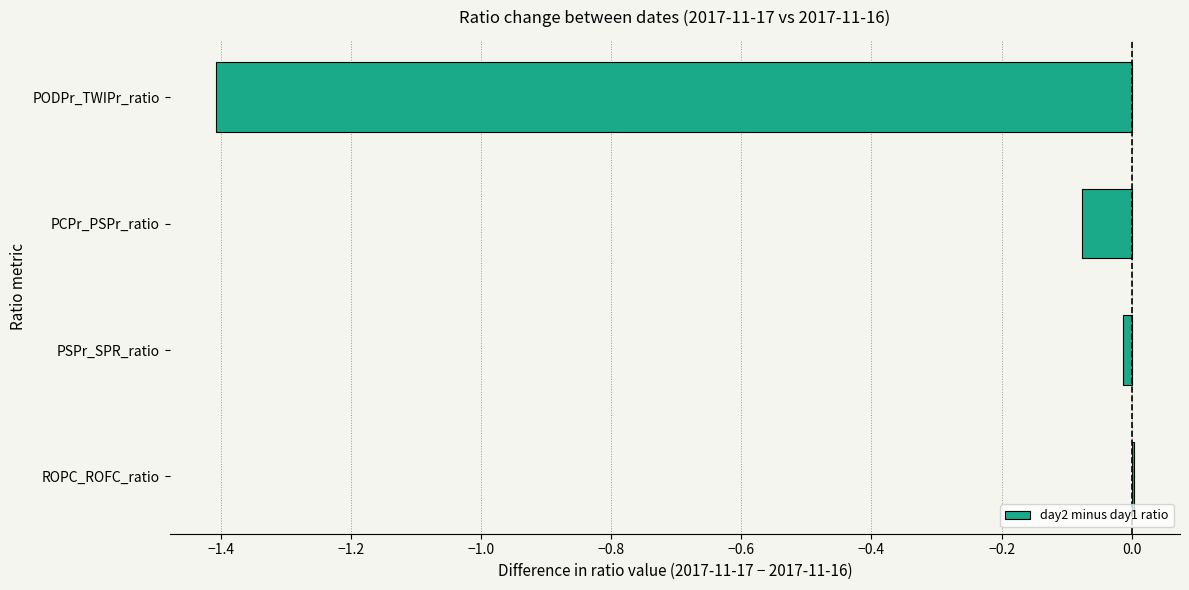

What is the sum of all values?

-1.5